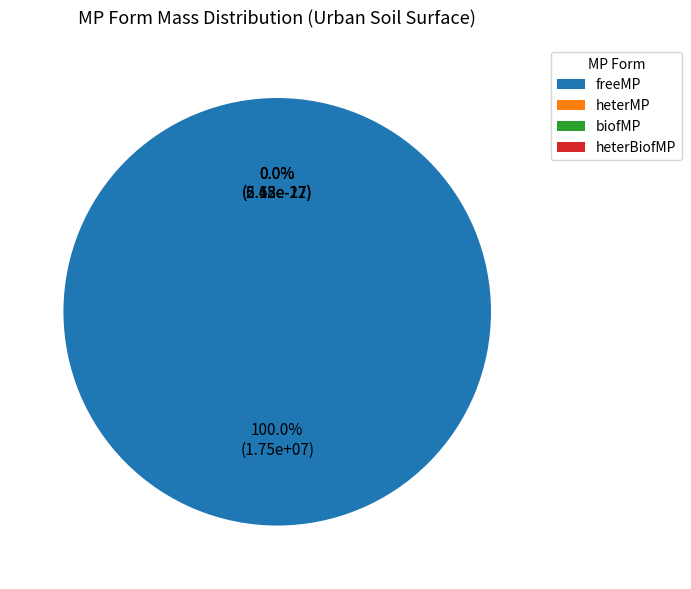

Which category has the smallest portion of the pie?

biofMP